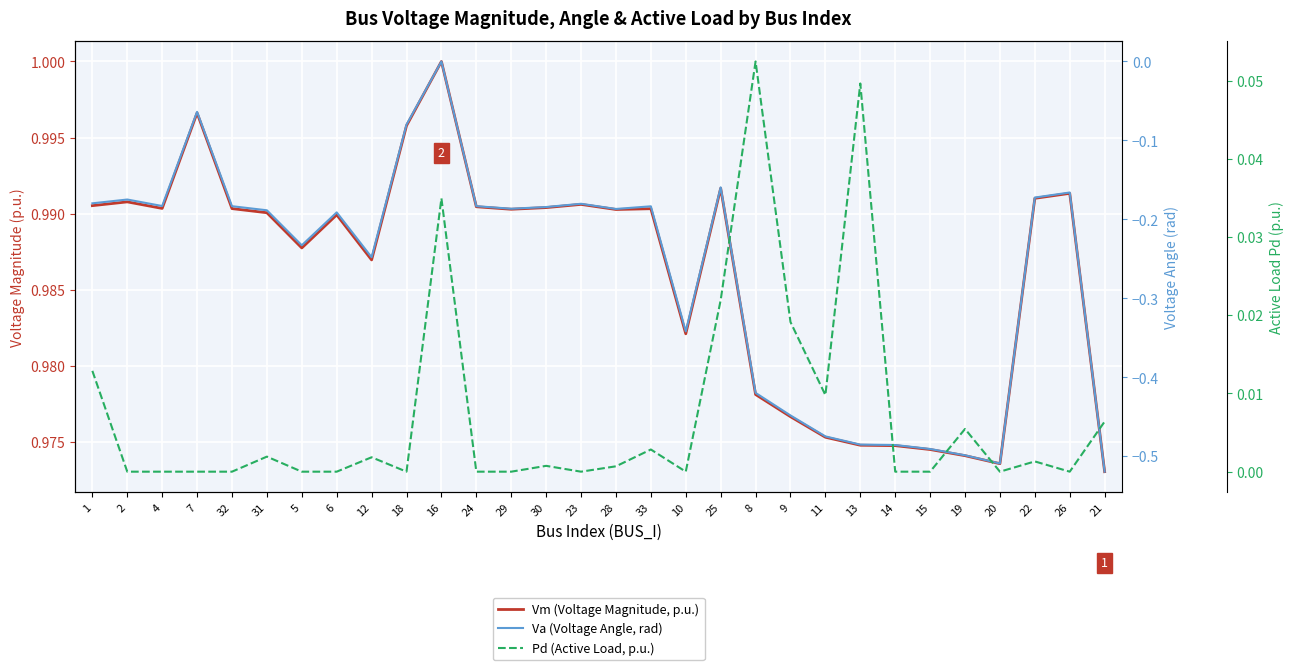

What is the spread (max minus min) of values at 1?

1.2